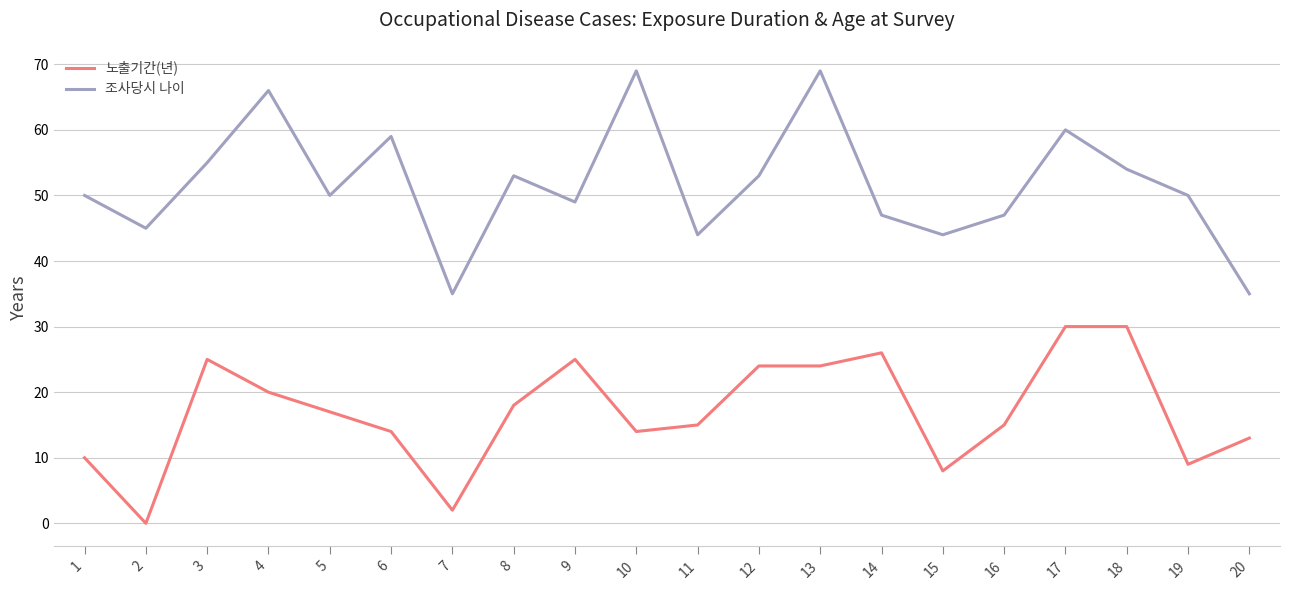

True or false: 노출기간(년) has a value of 37 at 12.

False